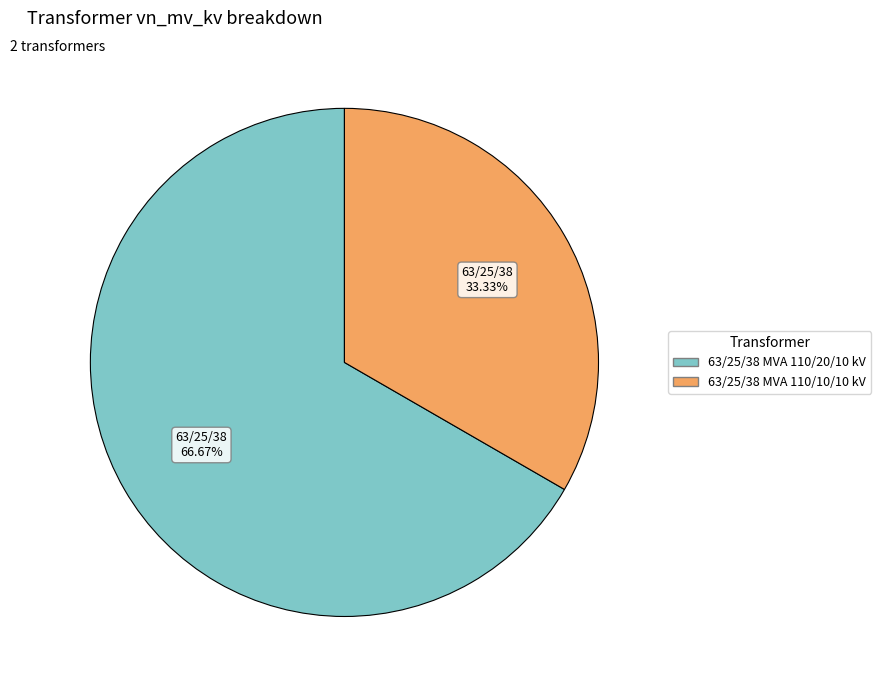

Rank the categories by value from highest to lowest.

63/25/38 MVA 110/20/10 kV, 63/25/38 MVA 110/10/10 kV